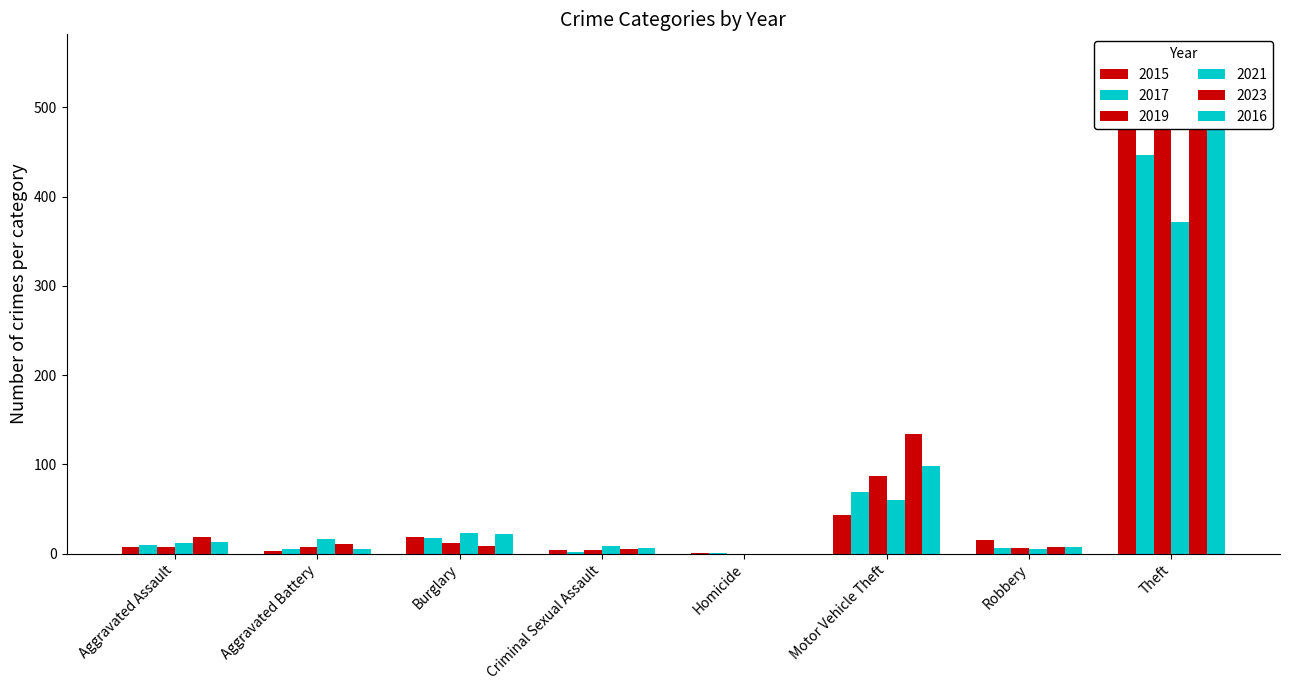

Reading right to left, list all the values displayed in this chart.

2015: Theft=491	Robbery=15	Motor Vehicle Theft=43	Homicide=1	Criminal Sexual Assault=4	Burglary=19	Aggravated Battery=3	Aggravated Assault=8
2017: Theft=447	Robbery=6	Motor Vehicle Theft=69	Homicide=1	Criminal Sexual Assault=2	Burglary=18	Aggravated Battery=5	Aggravated Assault=10
2019: Theft=499	Robbery=6	Motor Vehicle Theft=87	Homicide=0	Criminal Sexual Assault=4	Burglary=12	Aggravated Battery=8	Aggravated Assault=7
2021: Theft=371	Robbery=5	Motor Vehicle Theft=60	Homicide=0	Criminal Sexual Assault=9	Burglary=23	Aggravated Battery=17	Aggravated Assault=12
2023: Theft=554	Robbery=7	Motor Vehicle Theft=134	Homicide=0	Criminal Sexual Assault=5	Burglary=9	Aggravated Battery=11	Aggravated Assault=19
2016: Theft=489	Robbery=8	Motor Vehicle Theft=98	Homicide=0	Criminal Sexual Assault=6	Burglary=22	Aggravated Battery=5	Aggravated Assault=13